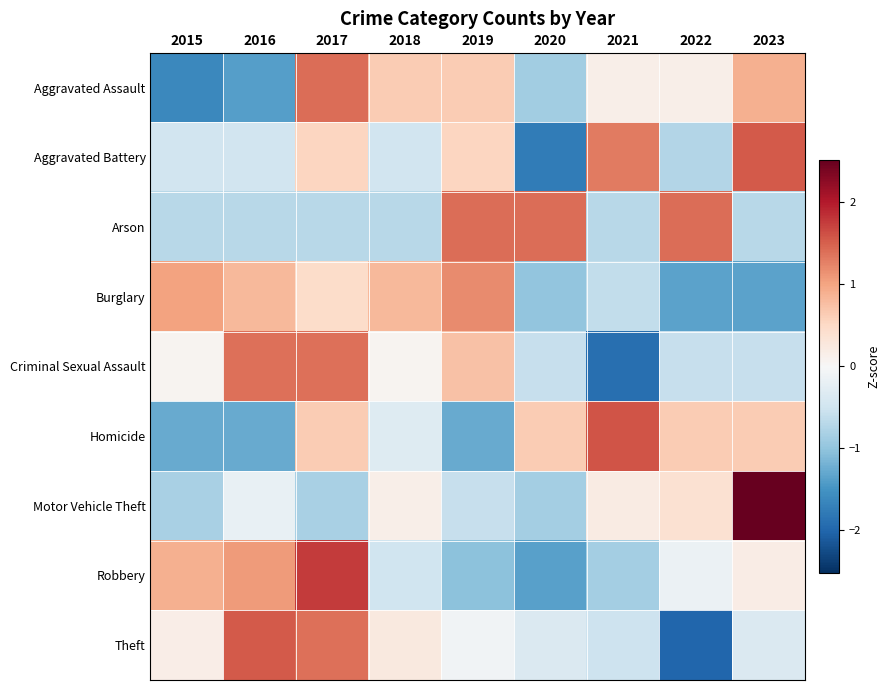

At which category is the sum across all series the highest?

2017